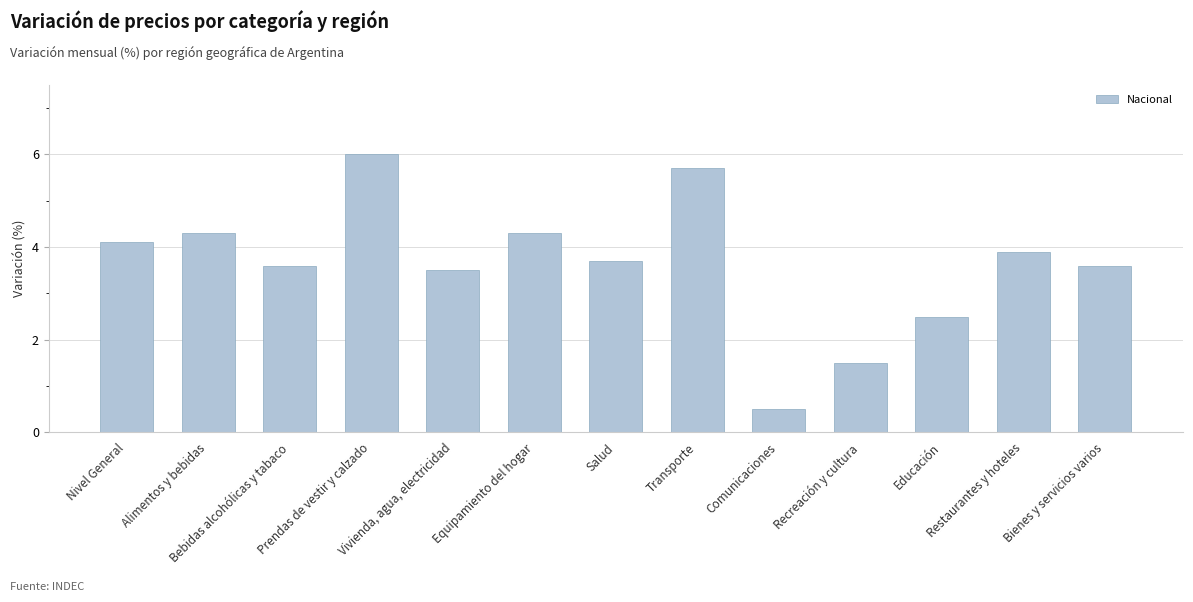

The chart shows a value of 3.9 at Restaurantes y hoteles. True or false?

True